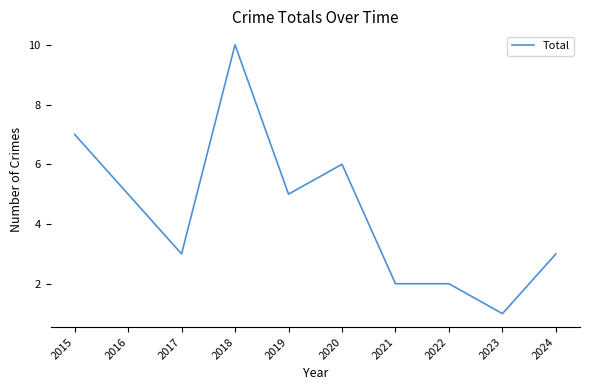

The chart shows a value of 2 at 2015. True or false?

False